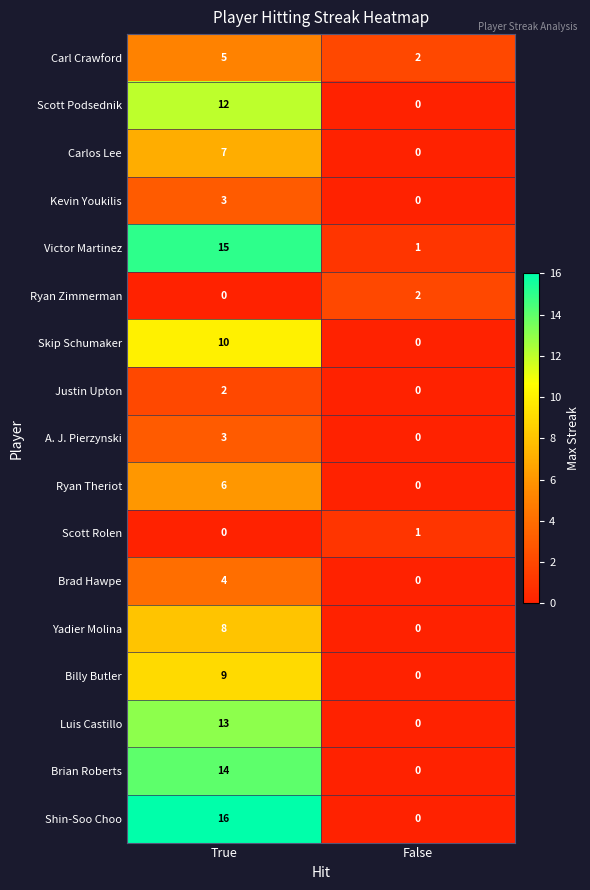

What is the total value across all series at False?

6